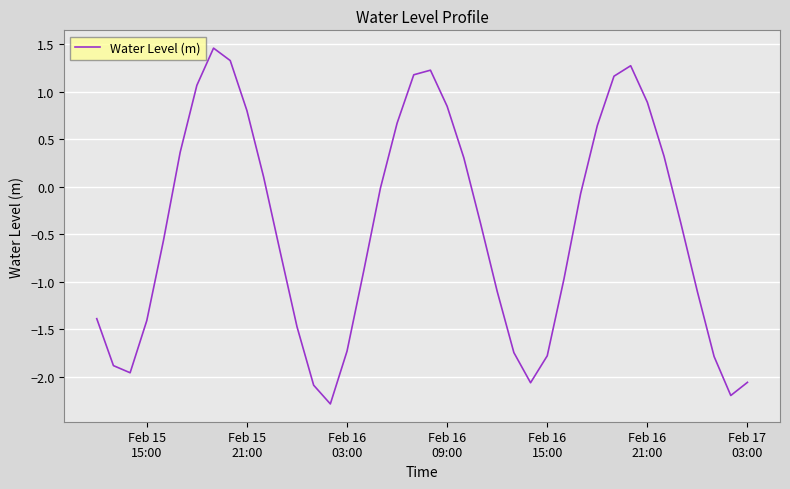

What is the minimum value shown in the chart?

-2.3